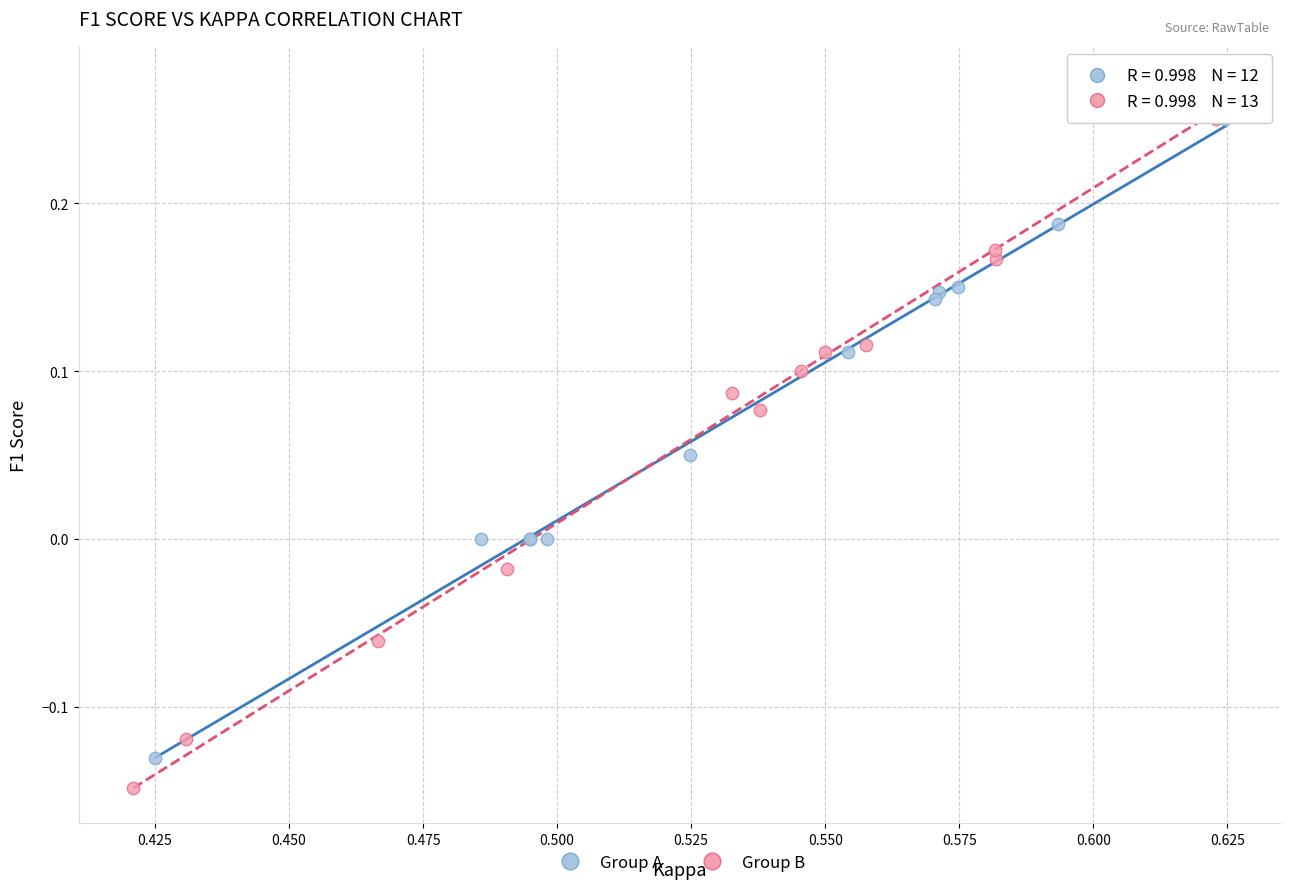

Which series has the widest spread of Y values?

Group B